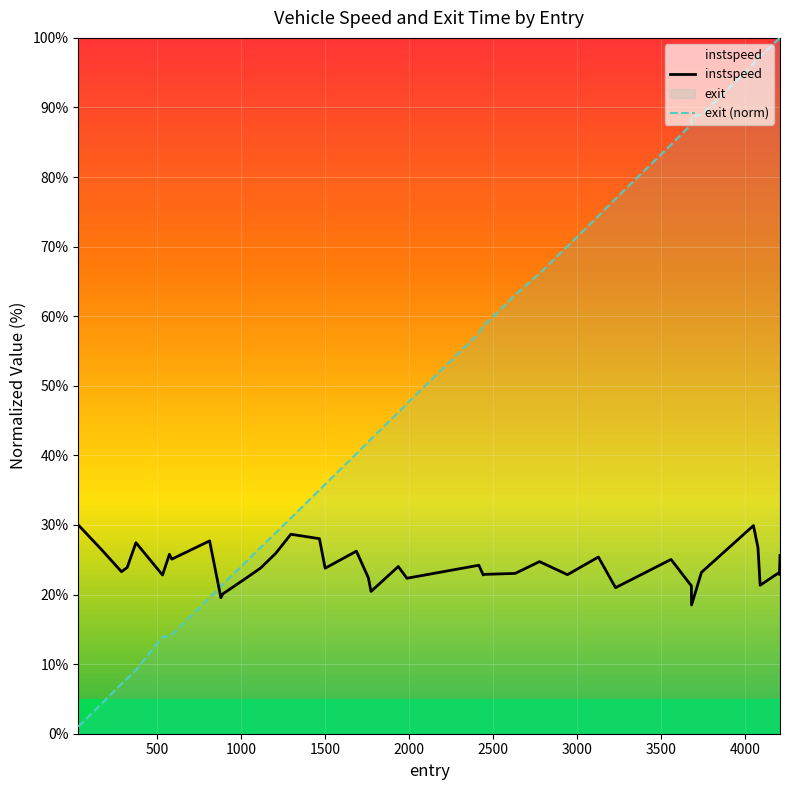

True or false: exit (norm) and instspeed cross at least once.

True